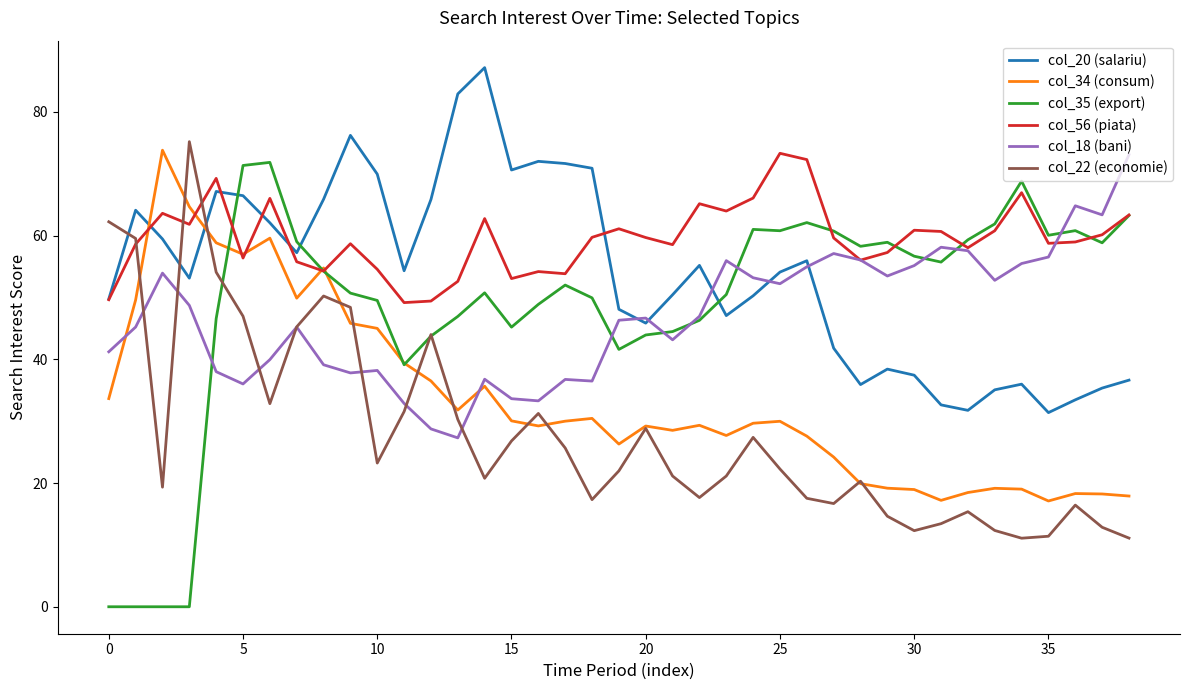

Which series has the largest range (max minus min)?

col_35 (export)